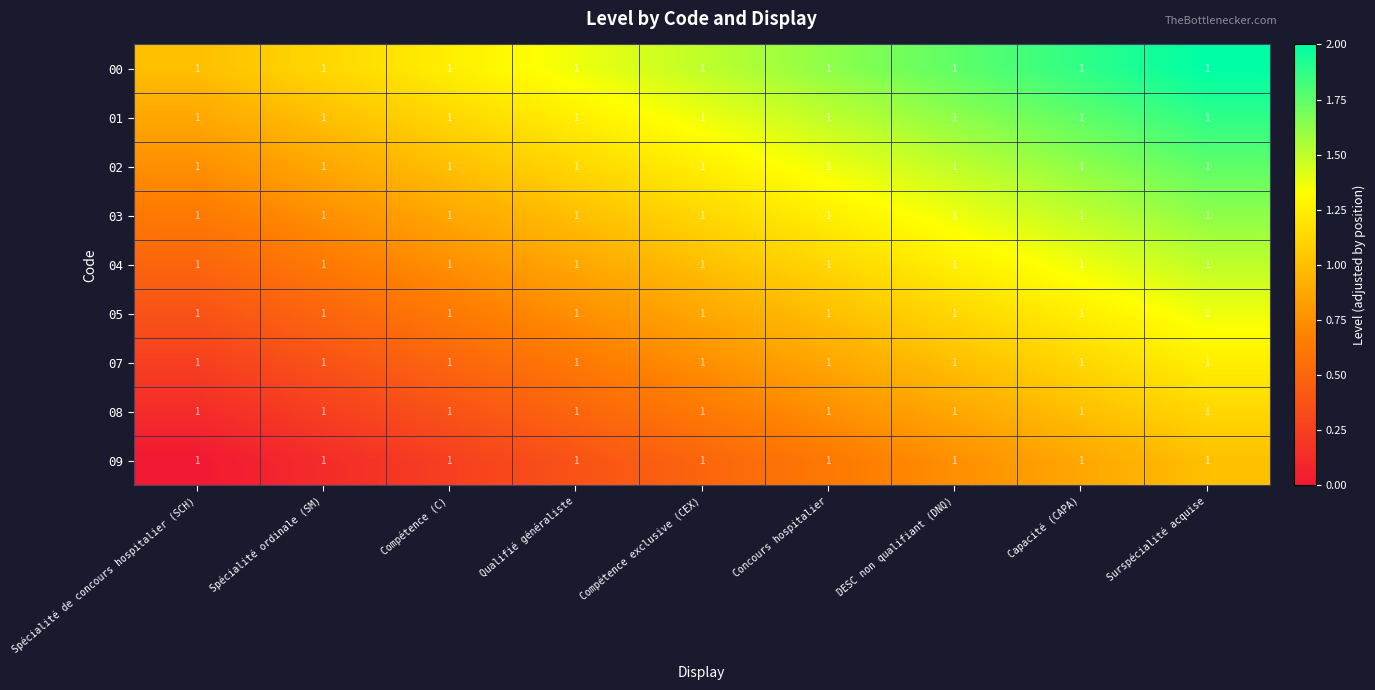

Which category has the lowest value in the 02 series?

Spécialité de concours hospitalier (SCH)